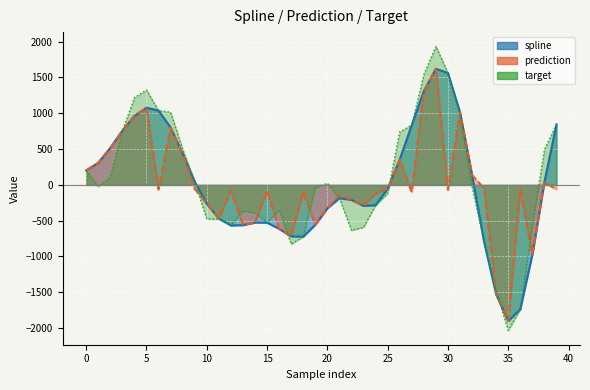

What is the difference between the maximum and minimum values in the spline series?

3522.0